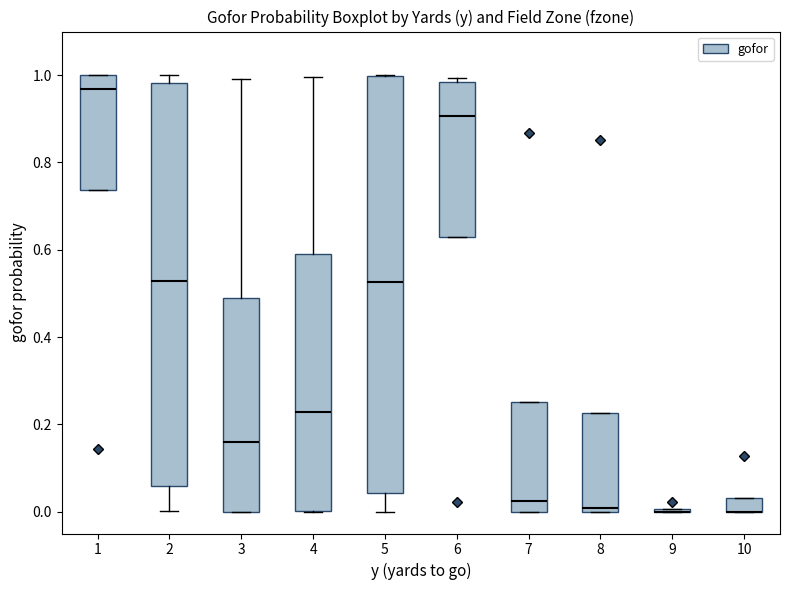

Reading left to right, read every box against the y-axis: the position of its median line, the range the box covers, and the ends of its whiskers. The values are not printed on the chart, so give them approximately, as read against the axis.

1: median 0.96, box 0.74 to 1.00, whiskers 0.74 to 1.00
2: median 0.52, box 0.06 to 0.98, whiskers 0.00 to 1.00
3: median 0.16, box 0.00 to 0.48, whiskers 0.00 to 1.00
4: median 0.22, box 0.00 to 0.60, whiskers 0.00 to 1.00
5: median 0.52, box 0.04 to 1.00, whiskers 0.00 to 1.00
6: median 0.90, box 0.62 to 0.98, whiskers 0.62 to 1.00
7: median 0.02, box 0.00 to 0.26, whiskers 0.00 to 0.26
8: median 0.00 (just above the box's lower edge), box 0.00 to 0.22, whiskers 0.00 to 0.22
9: box collapsed to a line at 0.00, whiskers 0.00 to 0.00
10: median 0.00 (drawn on the box's lower edge), box 0.00 to 0.04, whiskers 0.00 to 0.04